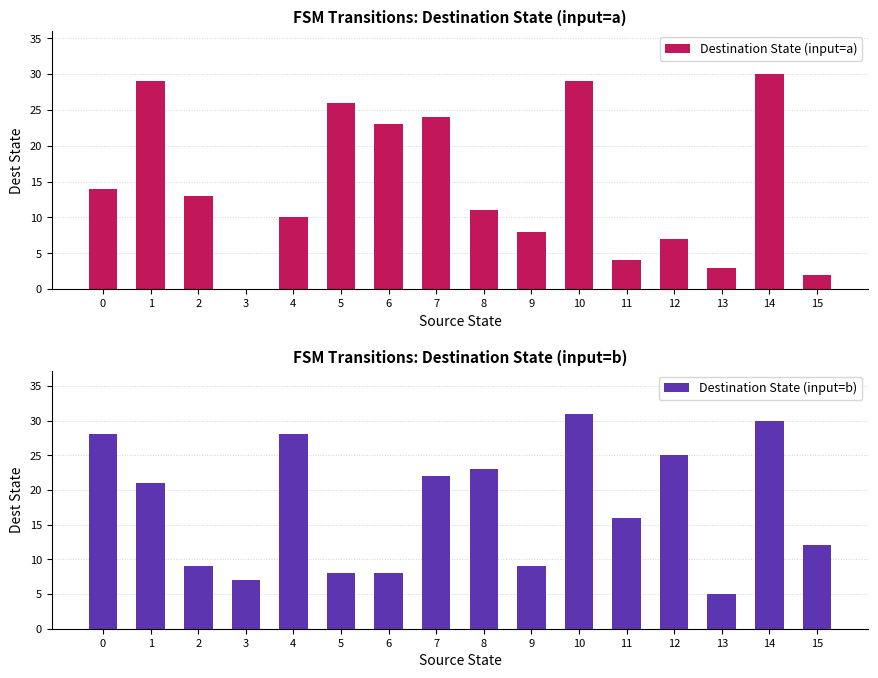

Does the chart contain any negative values?

No